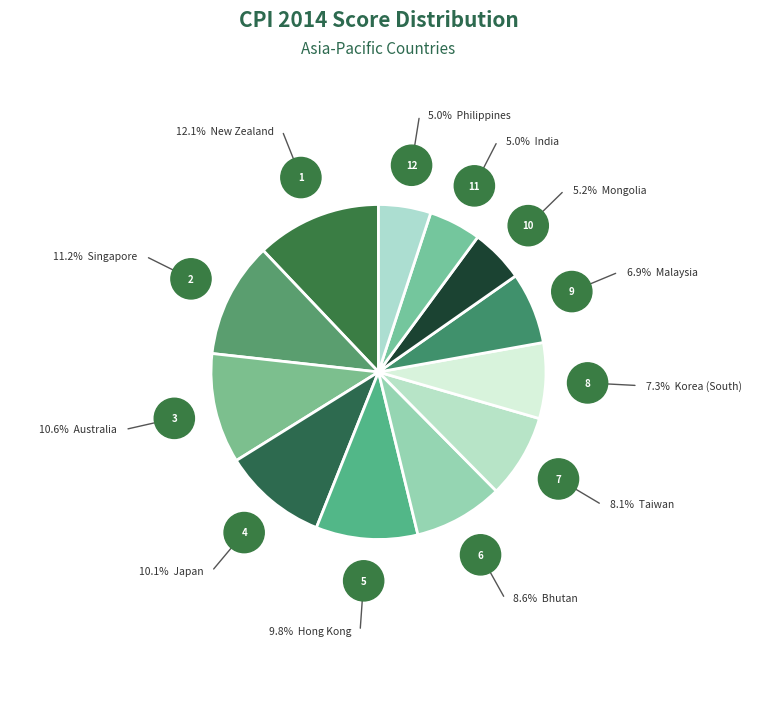

How many segments does this pie chart have?

12